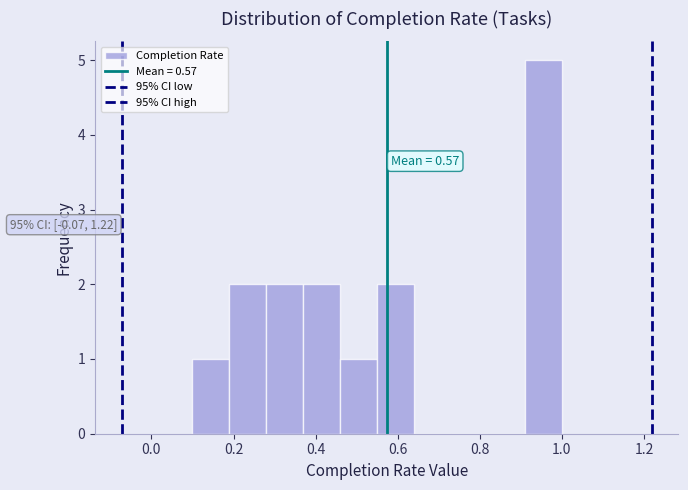

Over which range of the x-axis is the bar tallest?

0.91 to 1.00